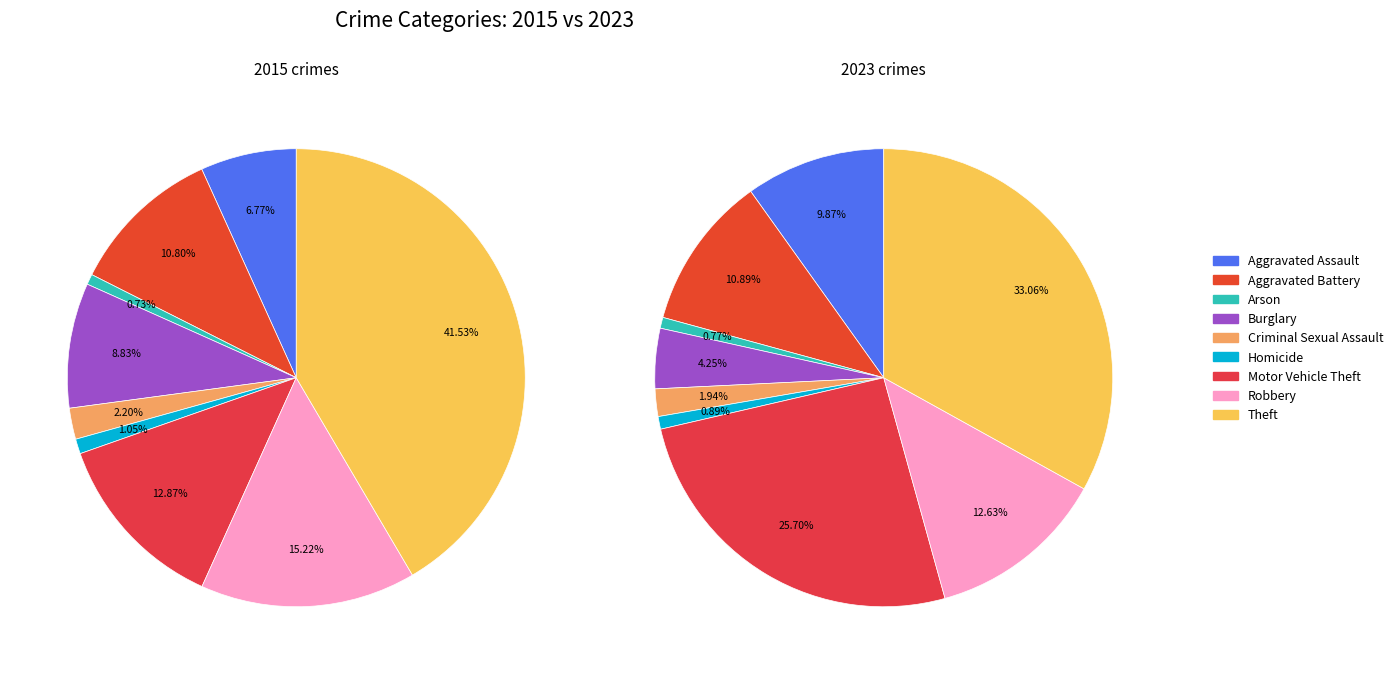

Which series has the largest range (max minus min)?

values_2015